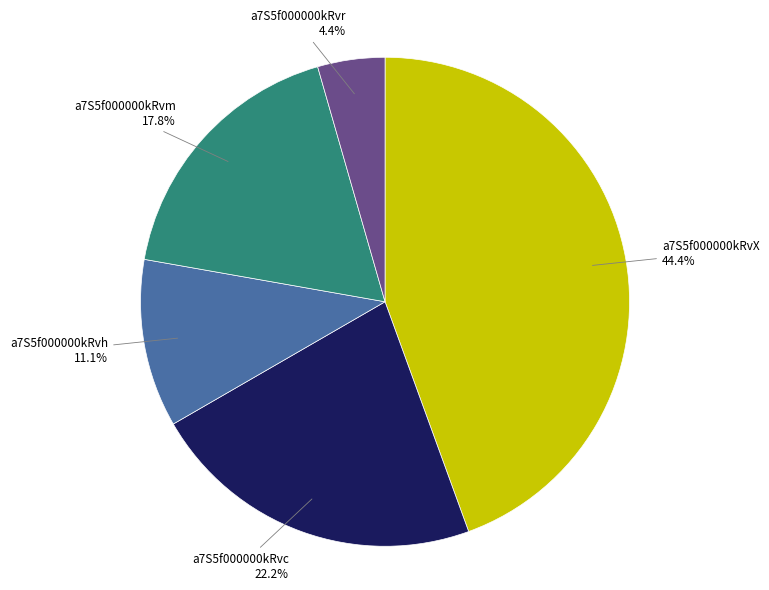

Does any single category account for the majority?

No